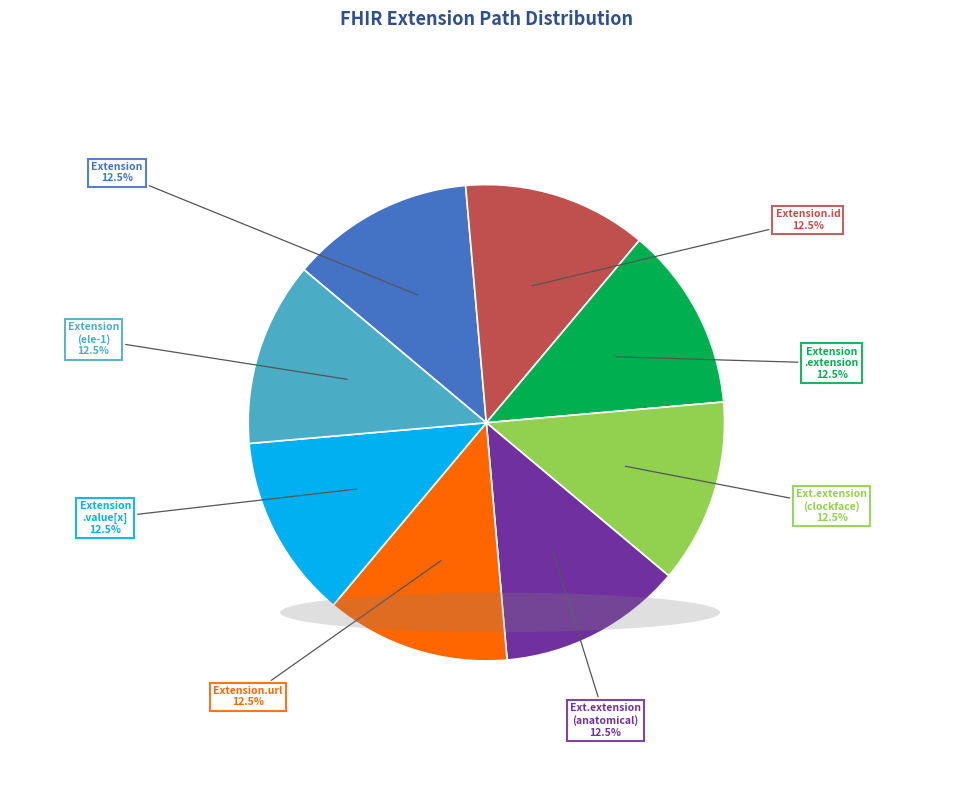

Is there any slice that represents more than half of the pie?

No